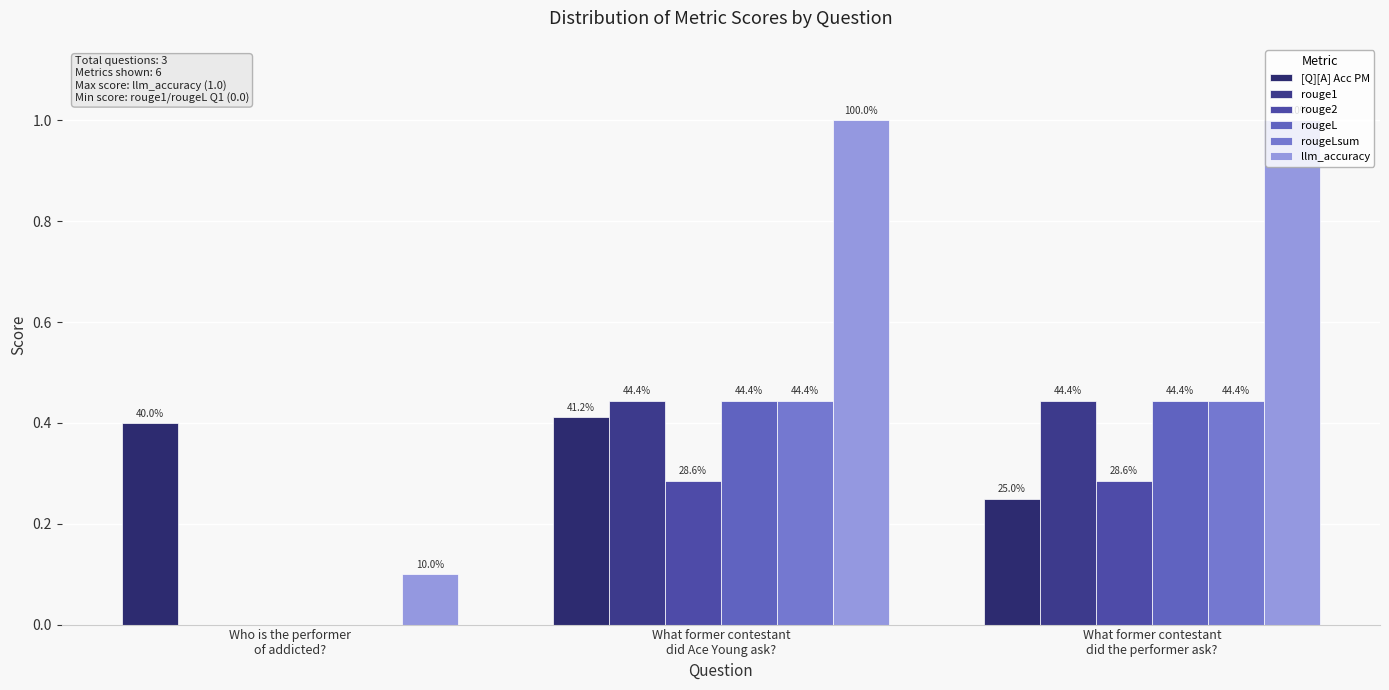

Reading right to left, what are all the values shown in this chart?

[Q][A] Acc PM: 0.2	0.4	0.4
rouge1: 0.4	0.4	0.0
rouge2: 0.3	0.3	0.0
rougeL: 0.4	0.4	0.0
rougeLsum: 0.4	0.4	0.0
llm_accuracy: 1.0	1.0	0.1